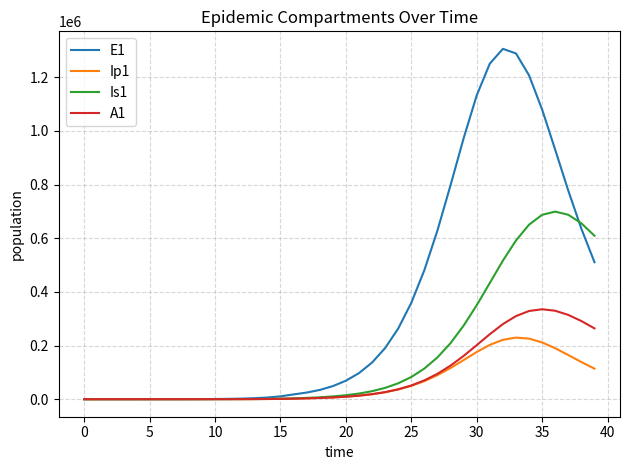

Which series has the largest range (max minus min)?

E1